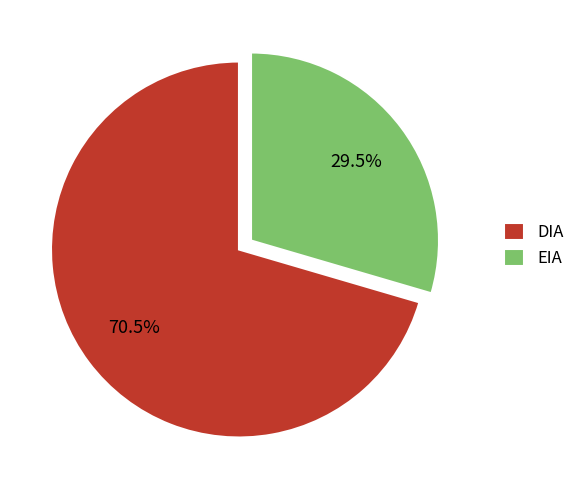

Does DIA represent more than half of the total?

Yes